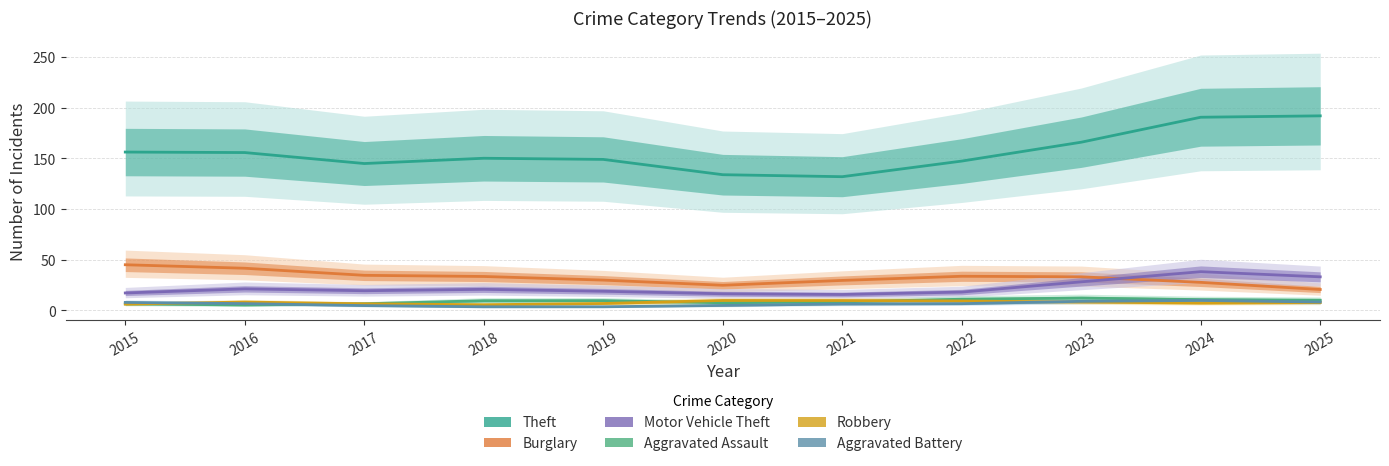

Between 2022 and 2025, which series saw the biggest shift?

Theft